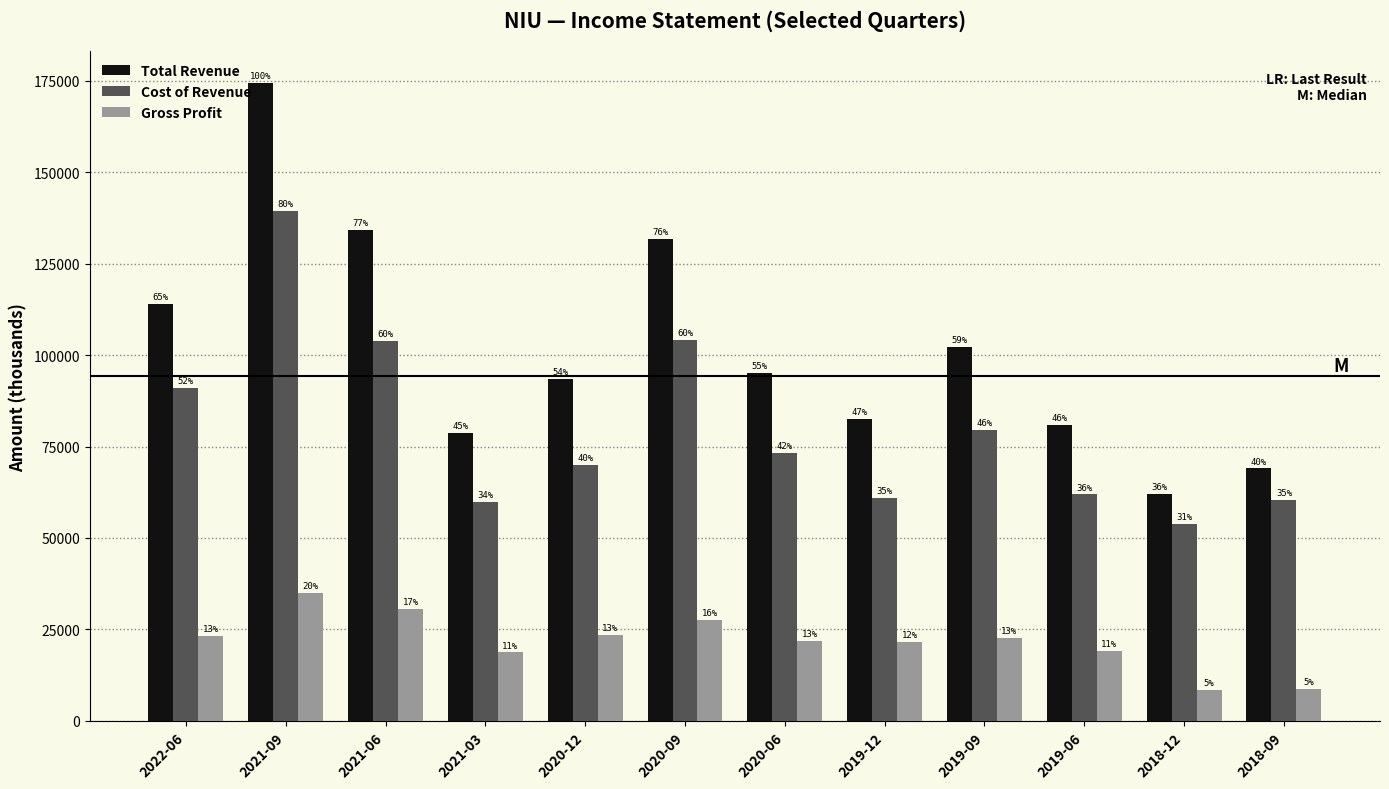

What is the sum of all Total Revenue values?

1218200